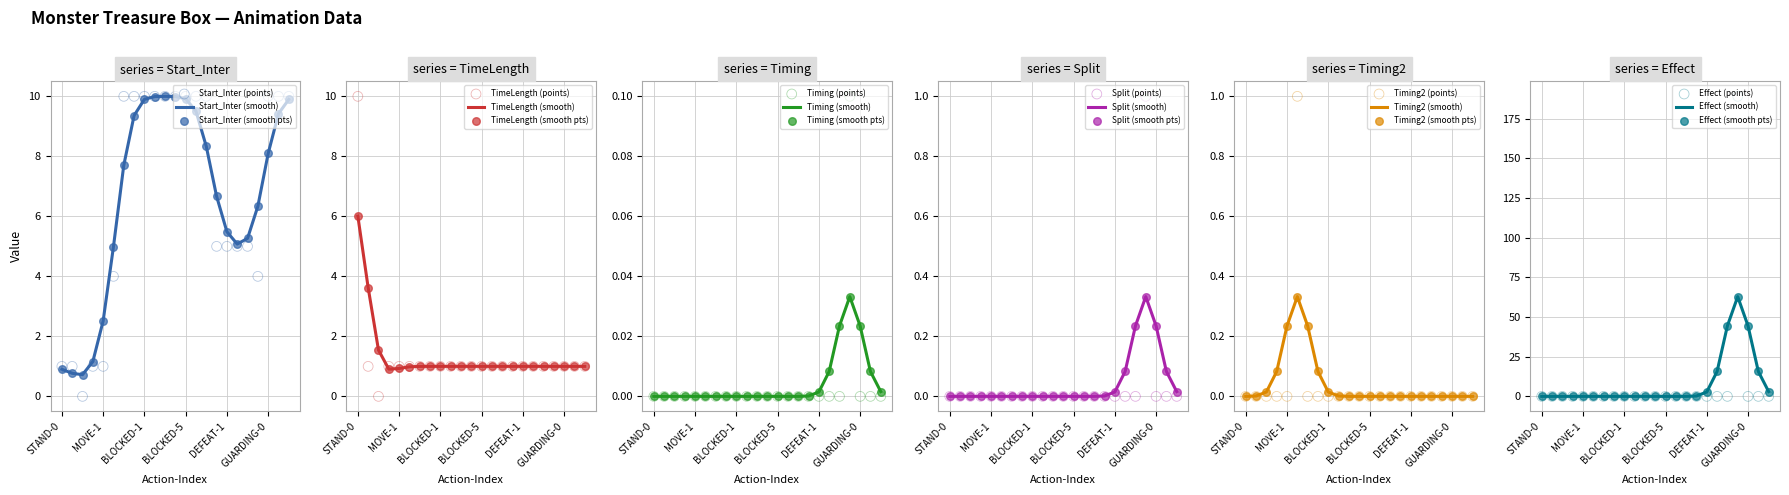

Which series has the largest total across all categories?

Timing